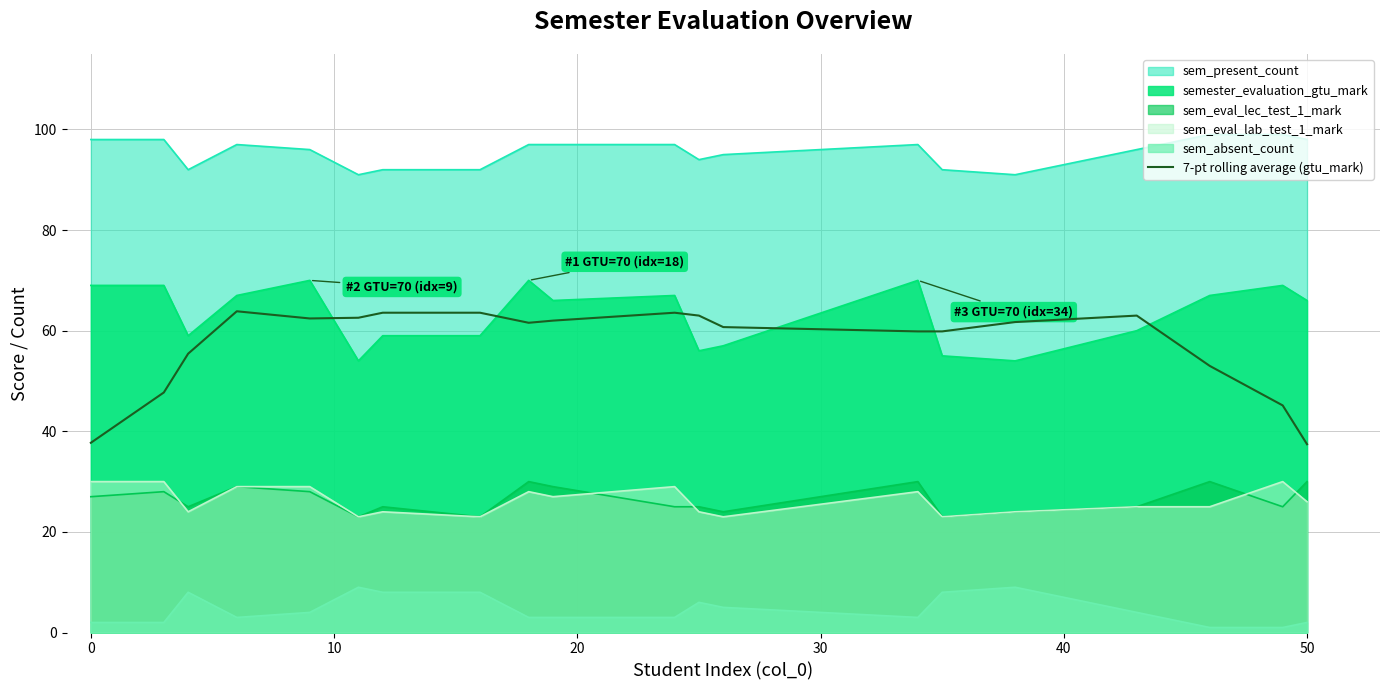

How many points are higher than both their immediate neighbors (excluding endpoints)?

3